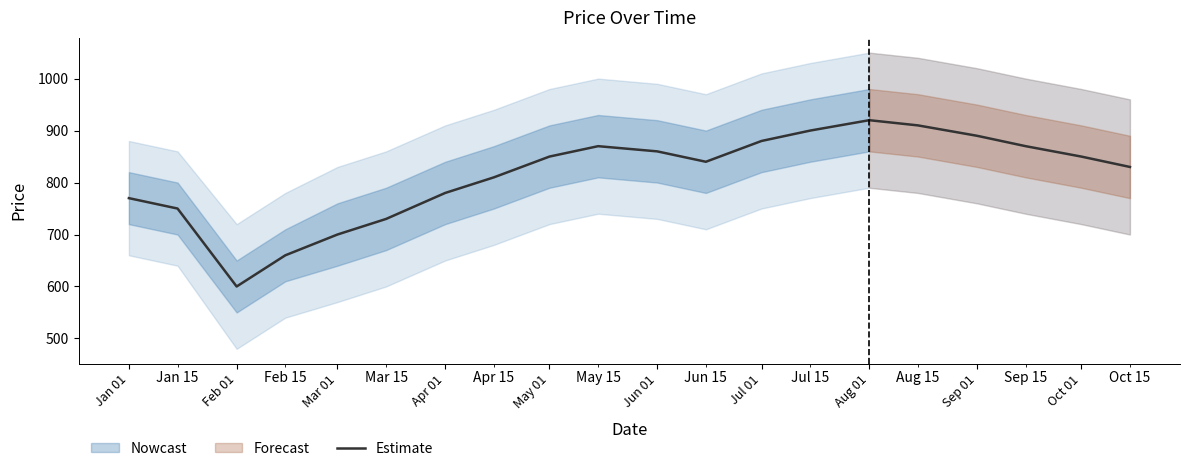

The value of Estimate at Feb 01 is 1011. True or false?

False